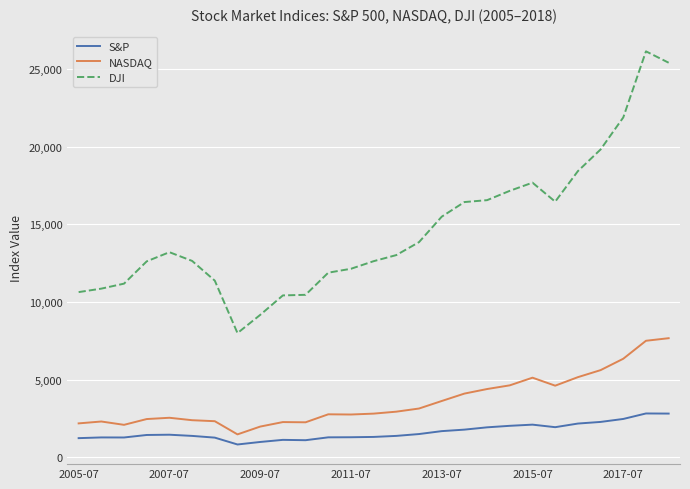

What is the difference between the maximum and minimum values in the DJI series?

18148.5